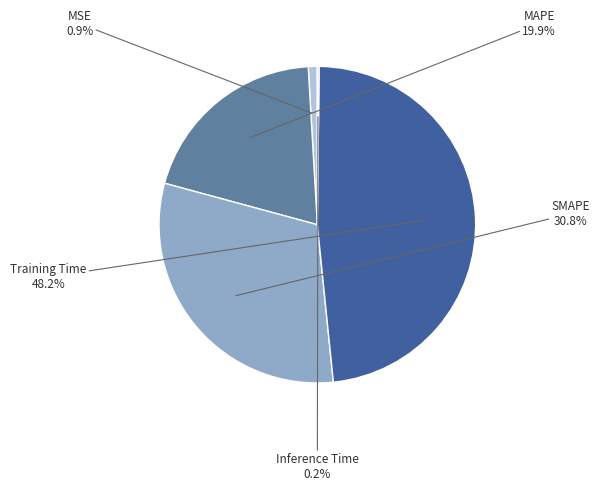

To the nearest percent, what percentage of the pie is MAPE?

20%